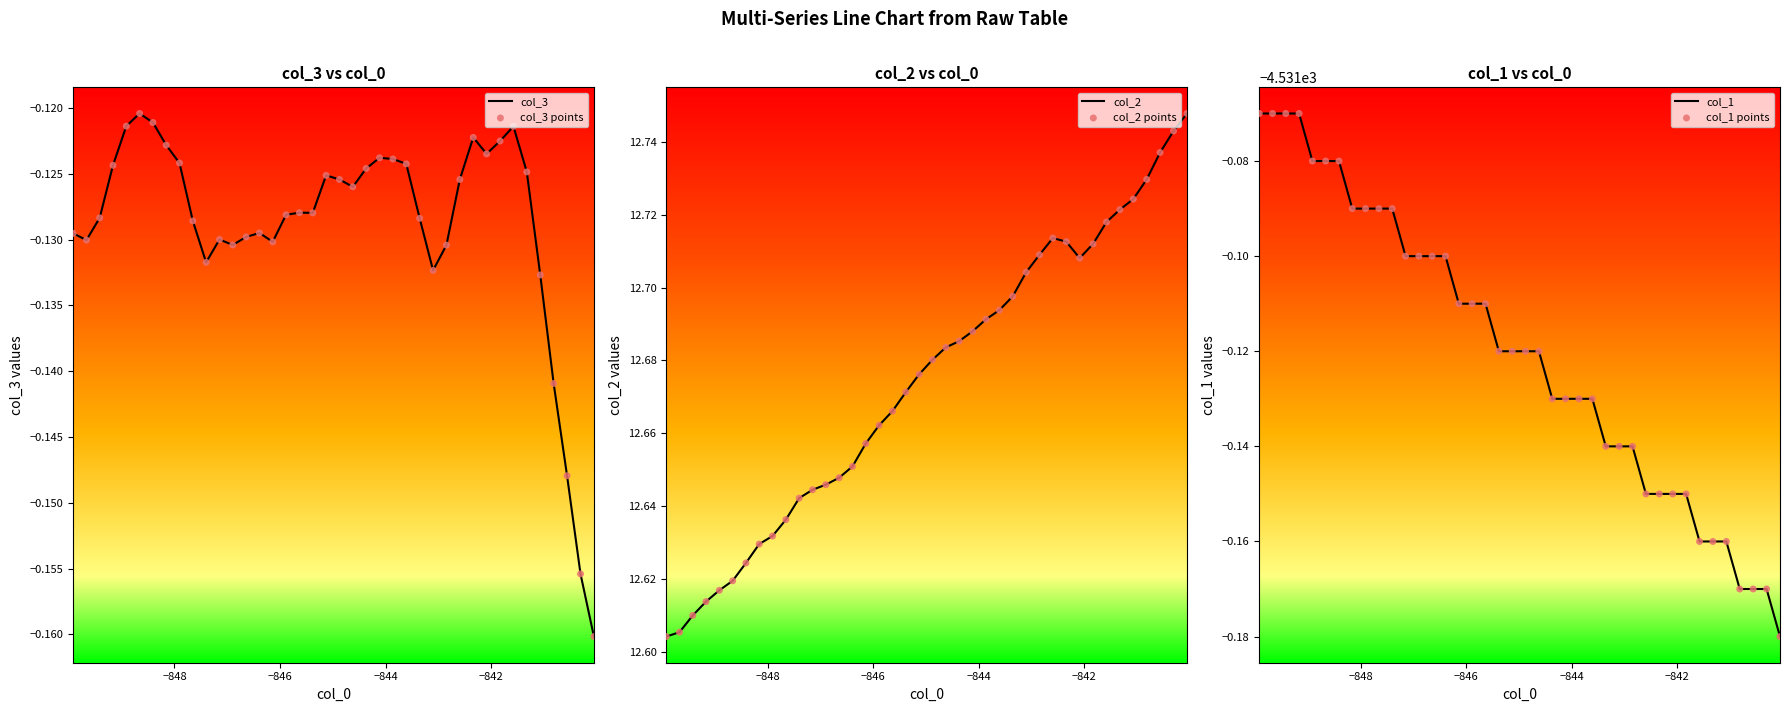

Which series has the largest Y range (max minus min)?

col_2